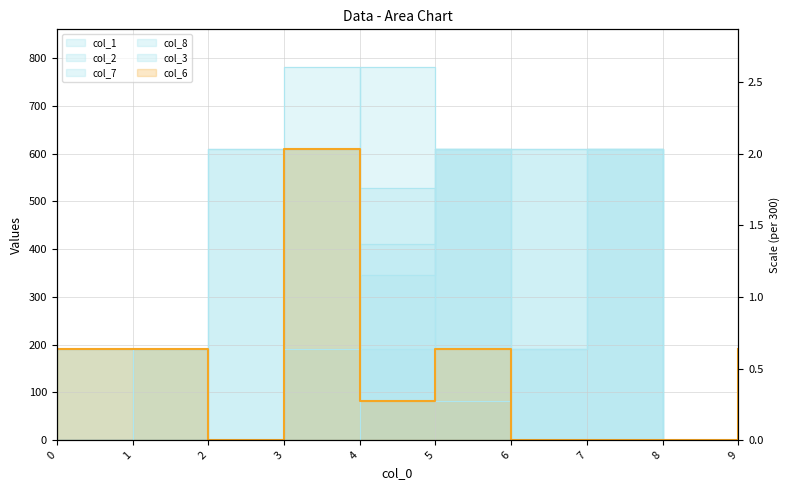

Count the col_2 values in the range 0 to 610.

9